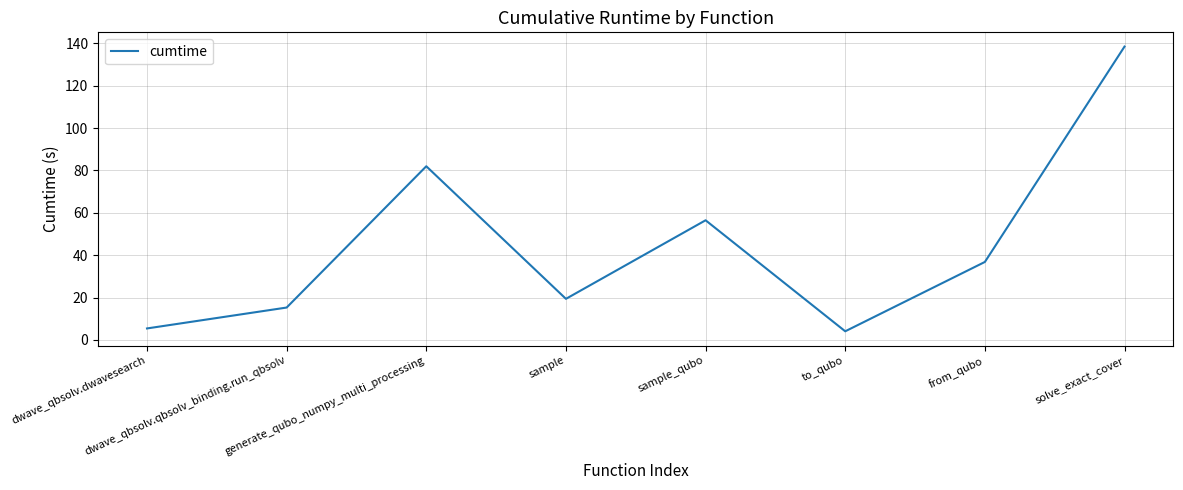

What is the change in value from dwave_qbsolv.qbsolv_binding.run_qbsolv to from_qubo?

+21.5